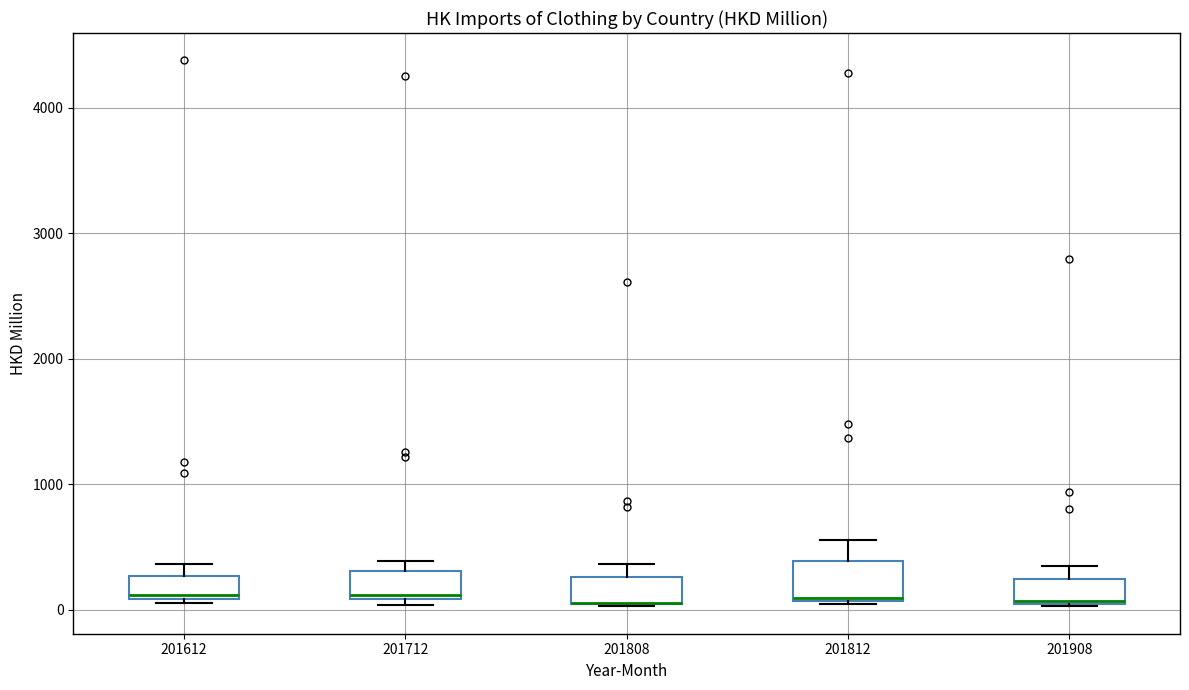

Reading left to right, transcribe this box plot: for each box, give where its median line is, the range the box spans, and where its two whiskers end, as read against the y-axis. The values are not printed on the chart, so give them approximately, as read against the axis.

201612: median 100 (just above the box's lower edge), box 100 to 300, whiskers 100 (just below the box's lower edge) to 400
201712: median 100 (just above the box's lower edge), box 100 to 300, whiskers 0 to 400
201808: median 100 (drawn on the box's lower edge), box 0 to 300, whiskers 0 to 400
201812: median 100 (drawn on the box's lower edge), box 100 to 400, whiskers 0 to 600
201908: median 100, box 100 to 200, whiskers 0 to 300